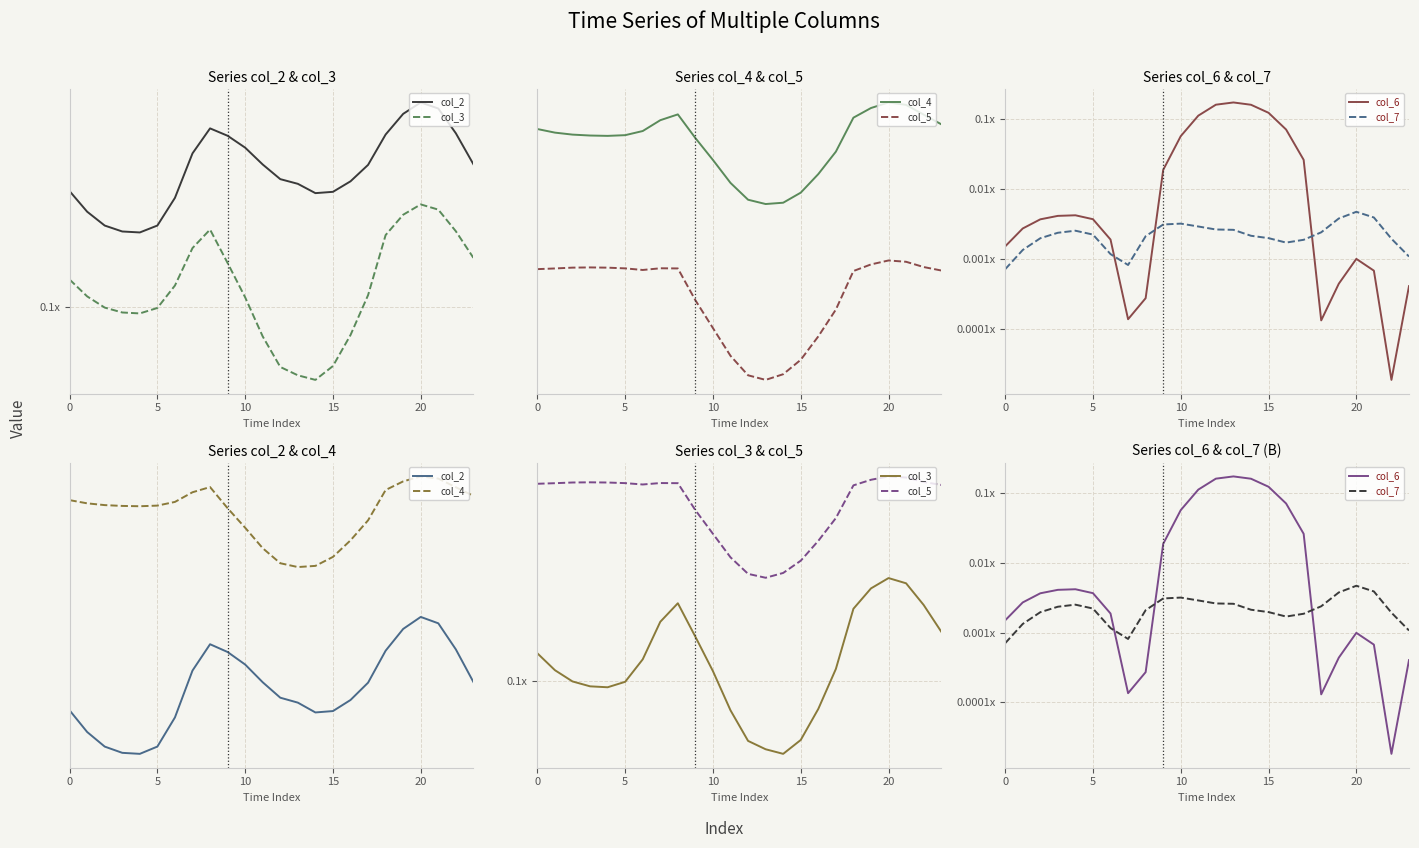

True or false: col_2 and col_7 intersect in this chart.

False